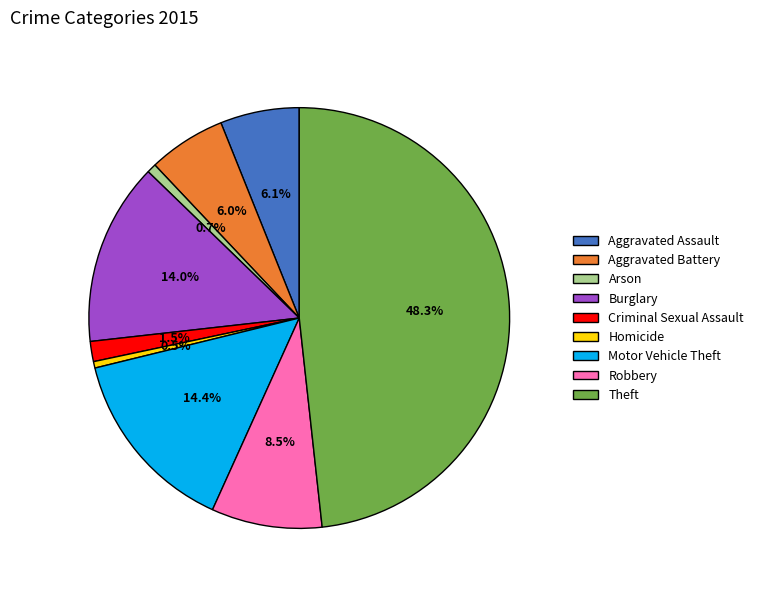

What portion of the pie excludes Theft?

51.7%